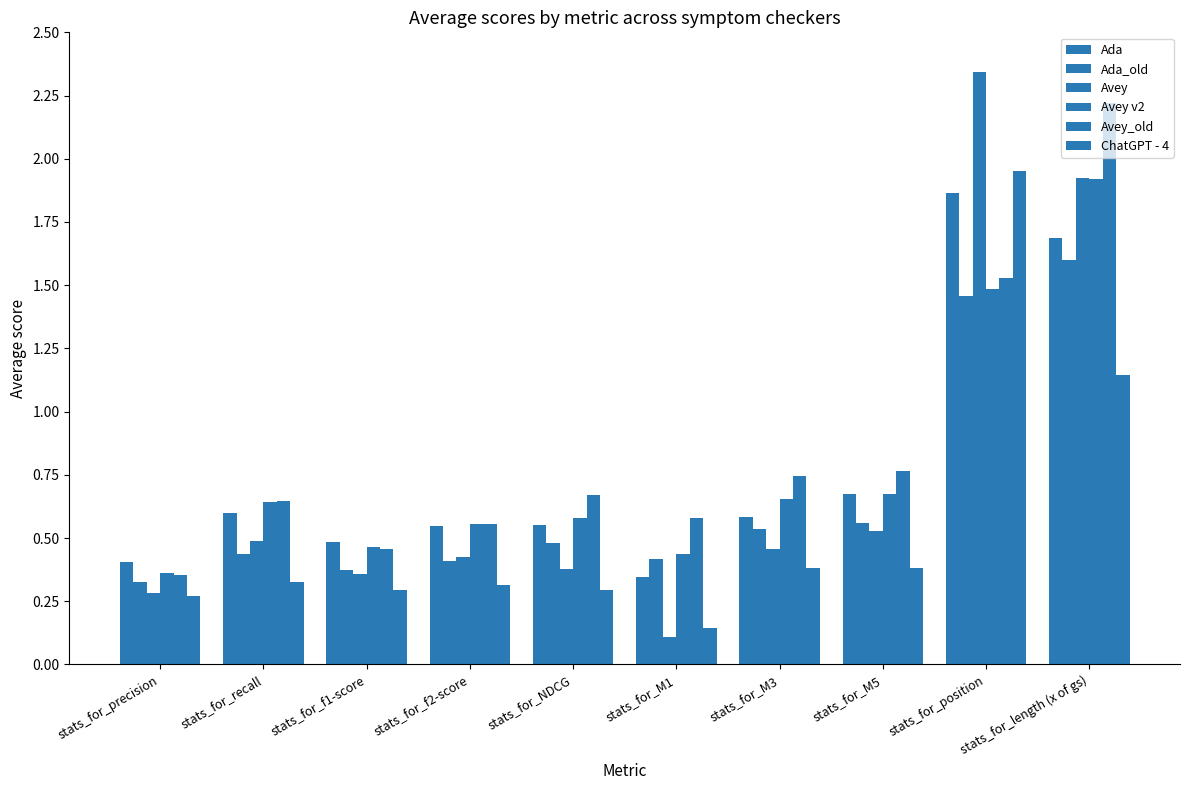

Is the value of Avey v2 at stats_for_M5 greater than the value of Avey at stats_for_length (x of gs)?

No